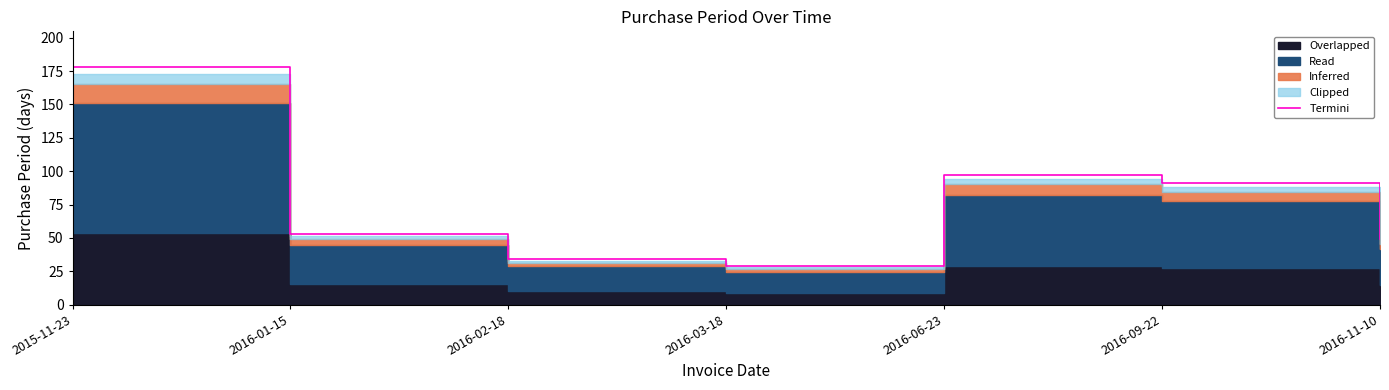

Reading left to right, extract all data points from this chart.

178.0	53.0	34.0	29.0	97.0	91.0	49.0